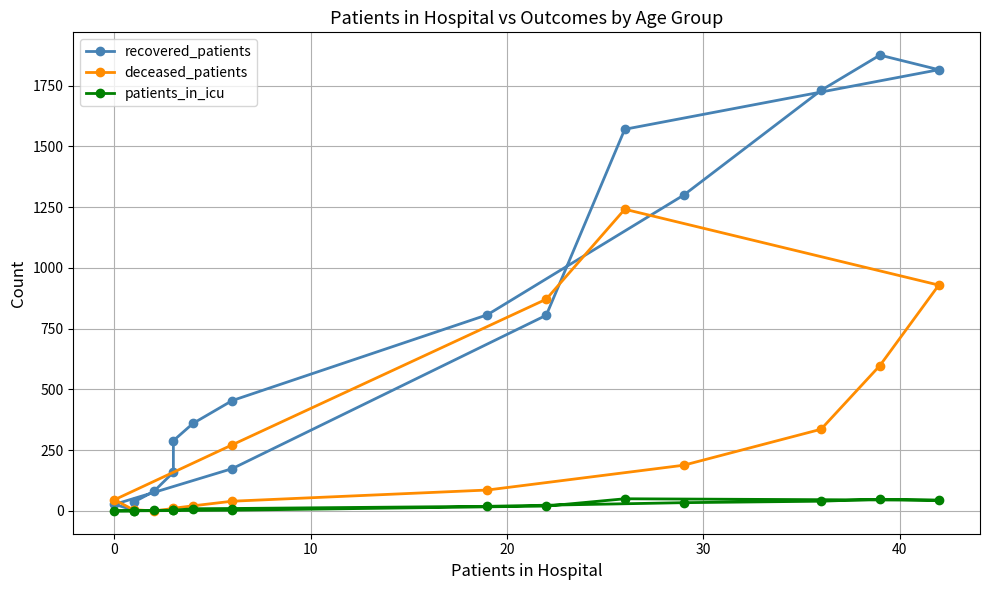

The value of patients_in_icu at 0 is 2. True or false?

True